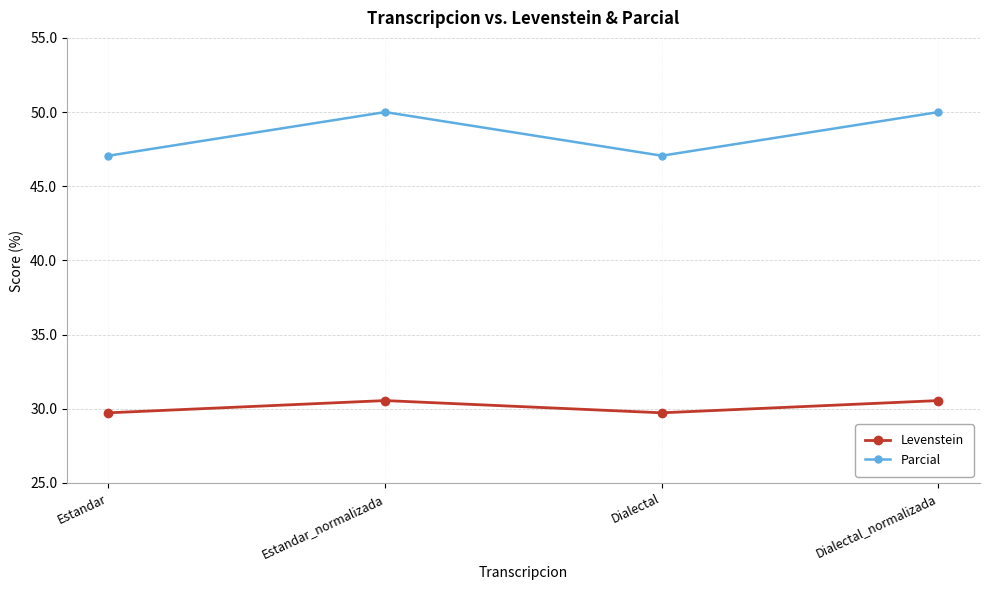

What is the highest value of the Parcial series?

50.0